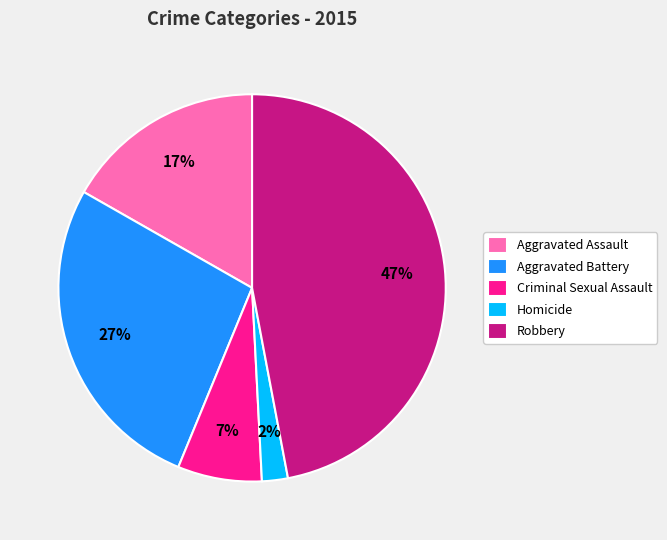

How many slices are in this pie chart?

5